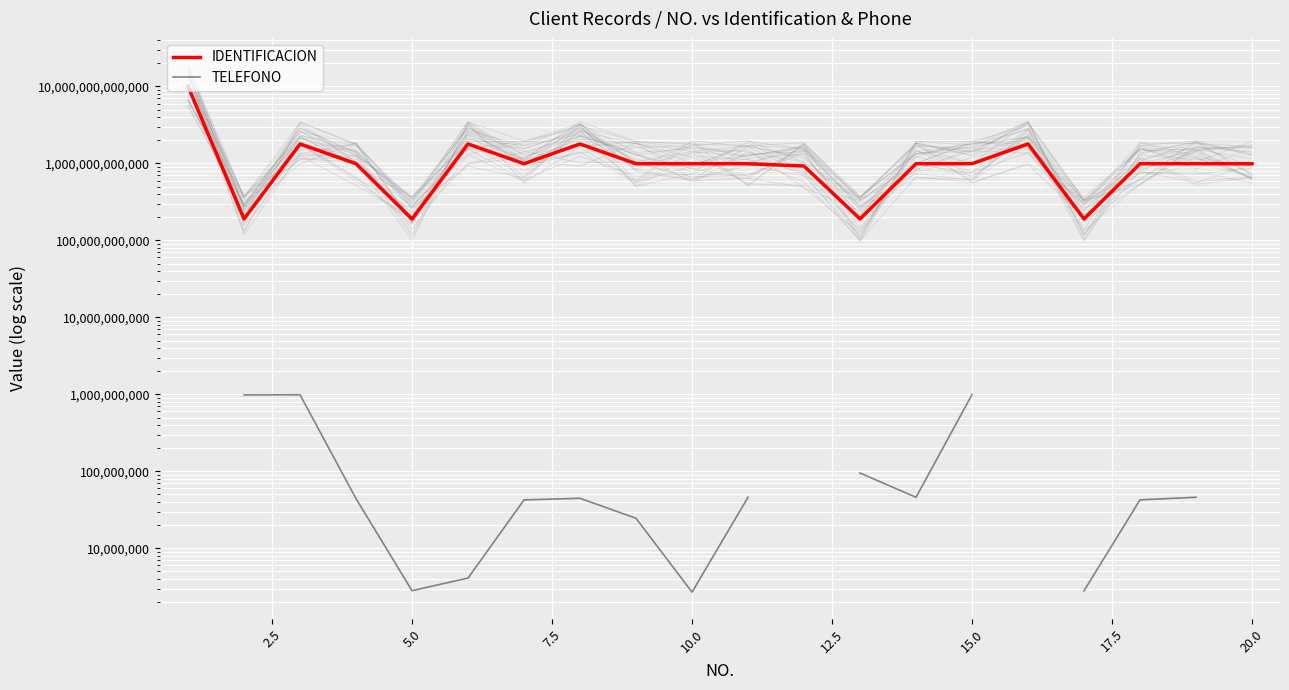

True or false: TELEFONO and IDENTIFICACION intersect in this chart.

False